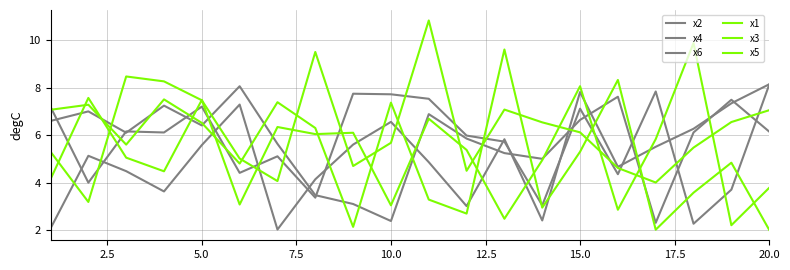

Is this an area chart (filled region under the line)?

No